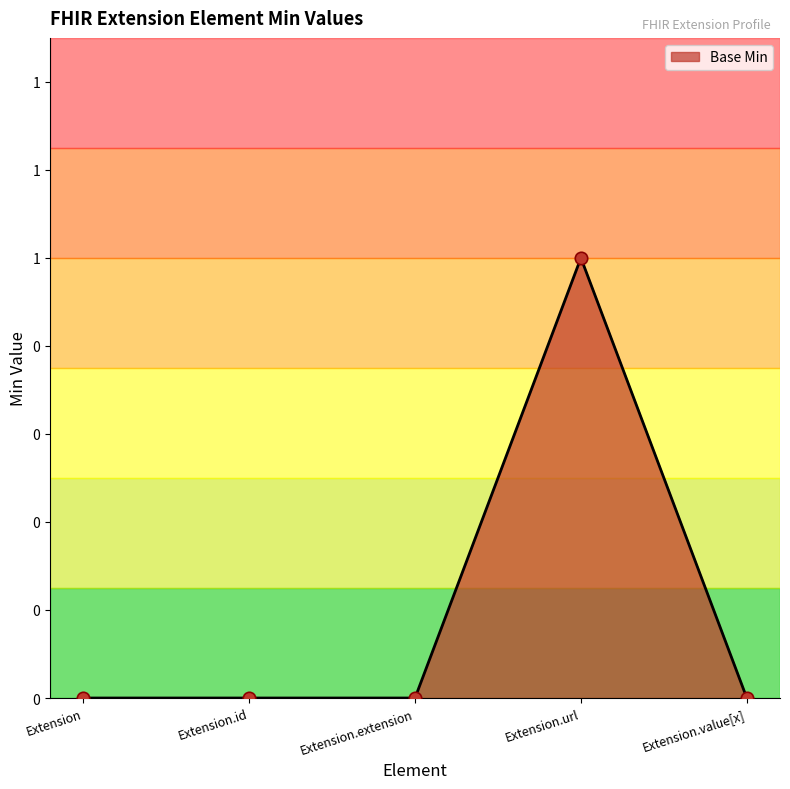

Which has a higher value, Extension.extension or Extension?

Extension.extension